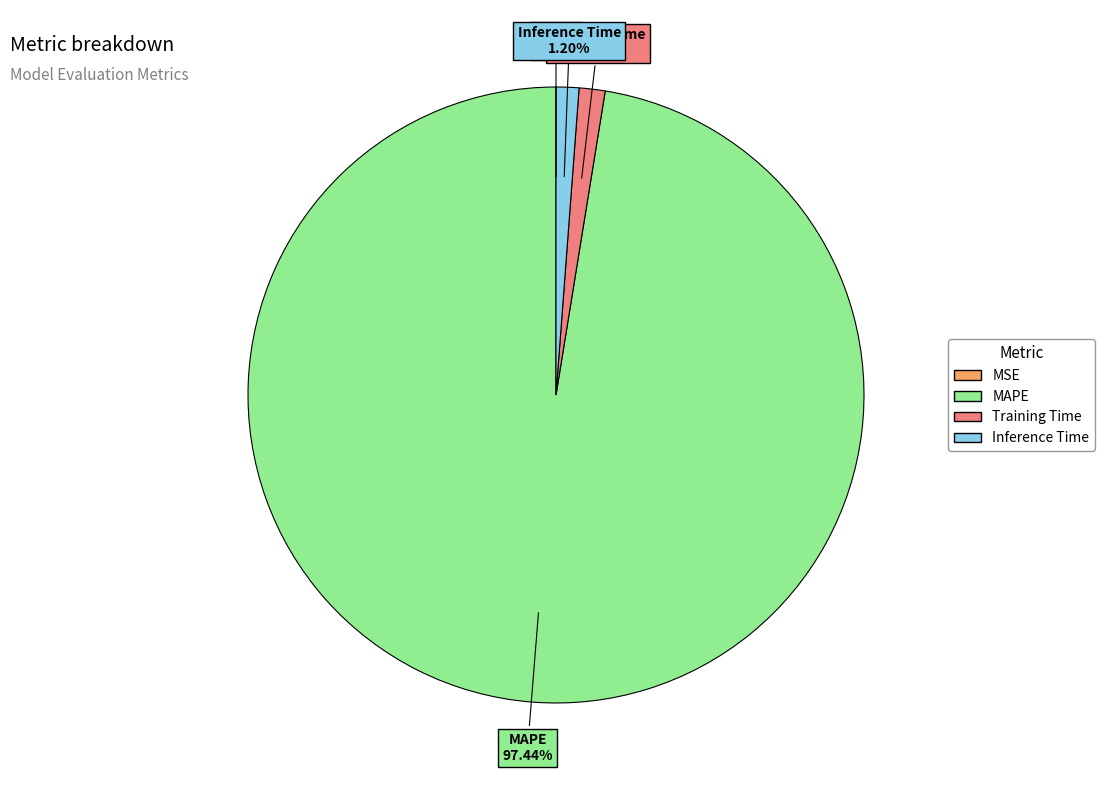

Is the sum of Inference Time and MAPE greater than half?

Yes